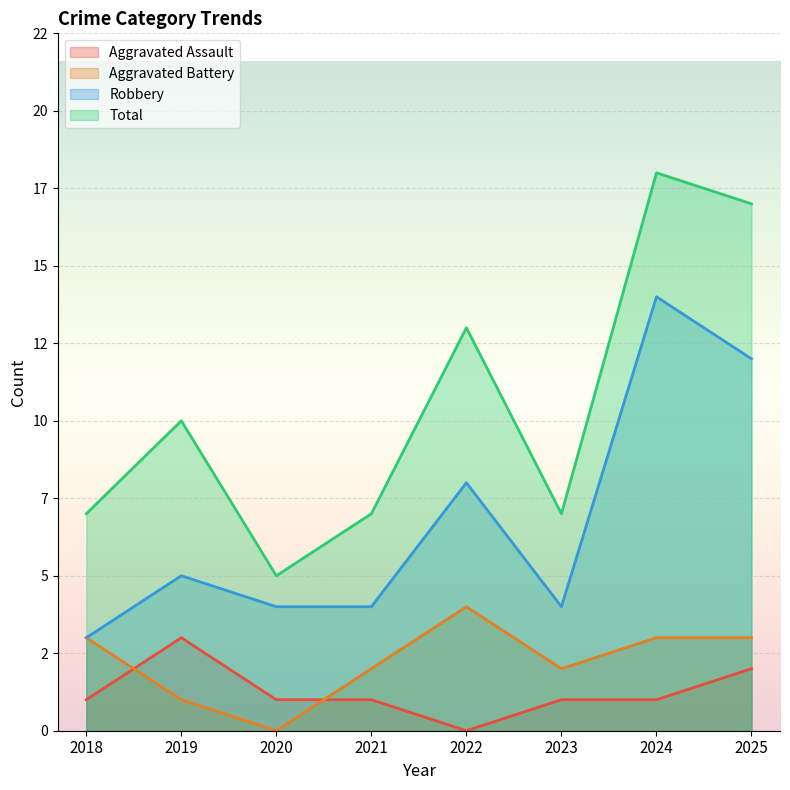

What are all the series names shown in the legend?

Aggravated Assault, Aggravated Battery, Robbery, Total